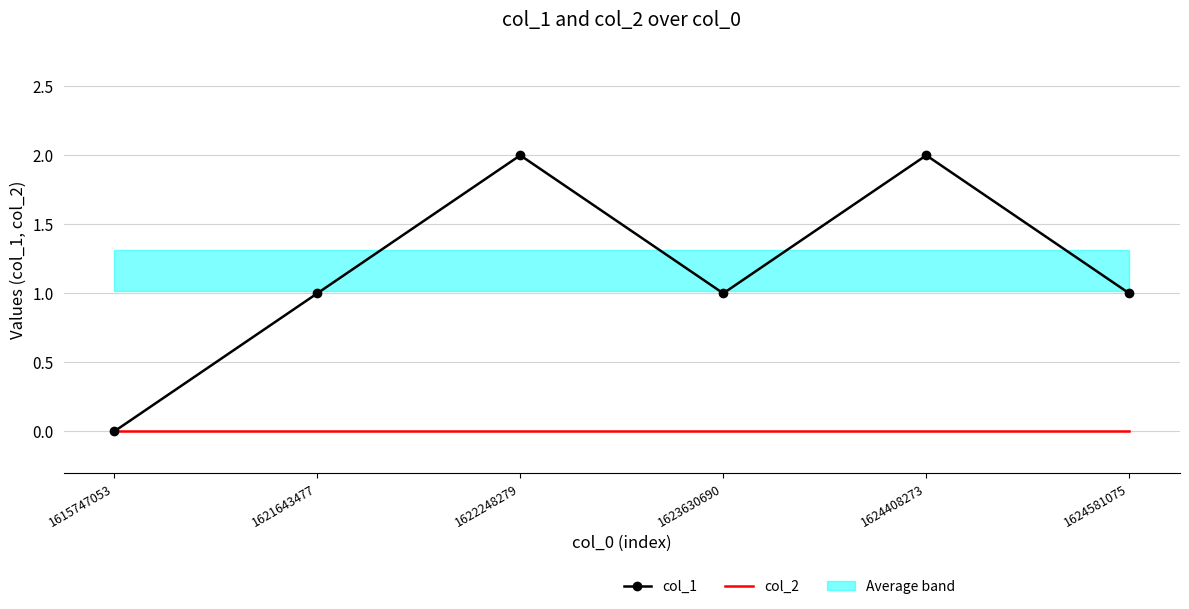

Reading right to left, what are all the values shown in this chart?

col_1: 1	2	1	2	1	0
col_2: 0	0	0	0	0	0